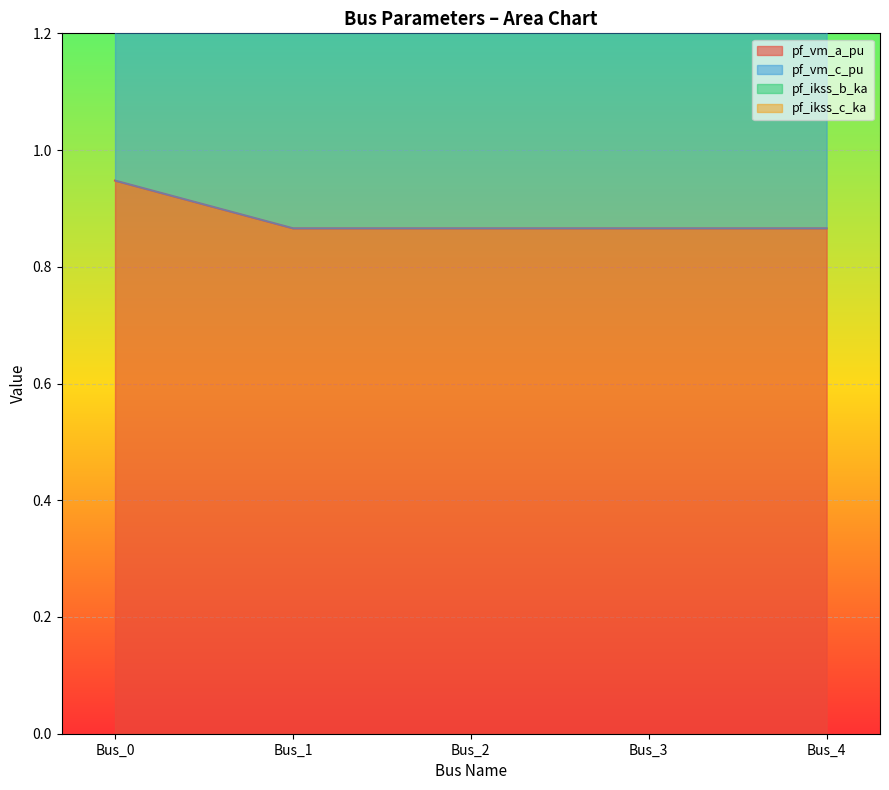

Which label corresponds to the largest value in the chart?

Bus_1